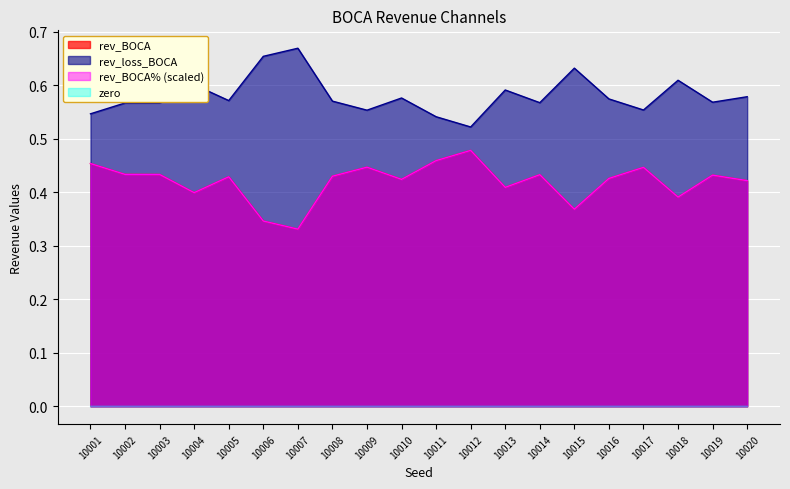

True or false: rev_BOCA% and rev_loss_BOCA intersect in this chart.

False